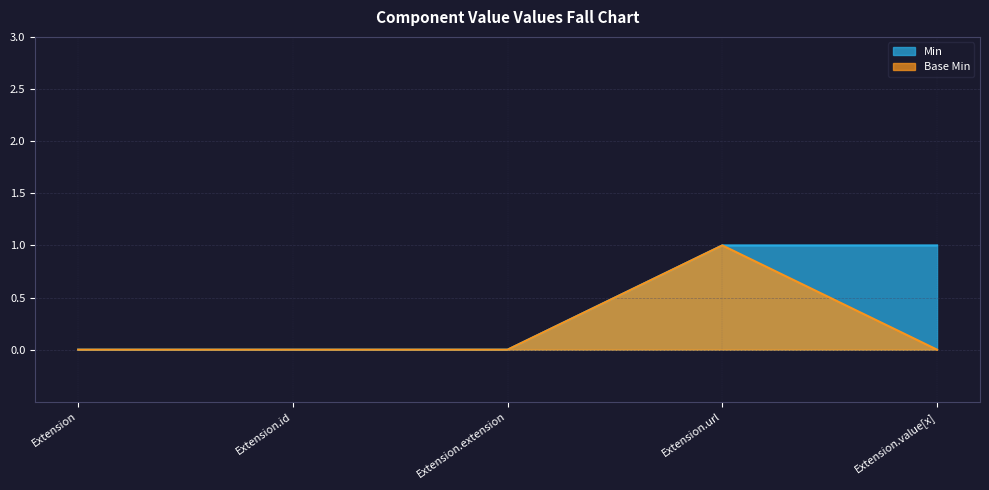

What position from the left is Extension.extension?

3